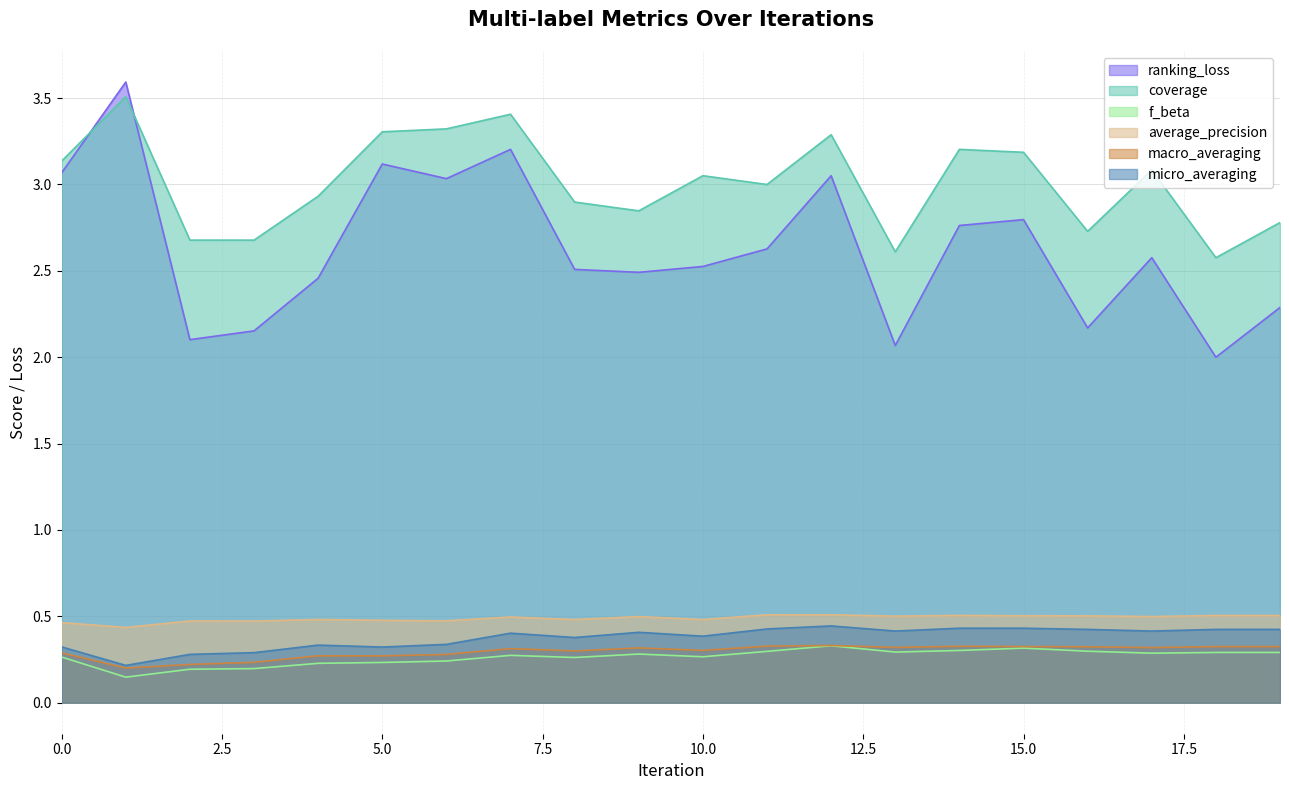

Reading left to right, transcribe all the data shown in this chart.

ranking_loss: 0=3.1	1=3.6	2=2.1	3=2.2	4=2.5	5=3.1	6=3.0	7=3.2	8=2.5	9=2.5	10=2.5	11=2.6	12=3.1	13=2.1	14=2.8	15=2.8	16=2.2	17=2.6	18=2.0	19=2.3
coverage: 0=3.1	1=3.5	2=2.7	3=2.7	4=2.9	5=3.3	6=3.3	7=3.4	8=2.9	9=2.8	10=3.1	11=3.0	12=3.3	13=2.6	14=3.2	15=3.2	16=2.7	17=3.1	18=2.6	19=2.8
f_beta: 0=0.3	1=0.1	2=0.2	3=0.2	4=0.2	5=0.2	6=0.2	7=0.3	8=0.3	9=0.3	10=0.3	11=0.3	12=0.3	13=0.3	14=0.3	15=0.3	16=0.3	17=0.3	18=0.3	19=0.3
average_precision: 0=0.5	1=0.4	2=0.5	3=0.5	4=0.5	5=0.5	6=0.5	7=0.5	8=0.5	9=0.5	10=0.5	11=0.5	12=0.5	13=0.5	14=0.5	15=0.5	16=0.5	17=0.5	18=0.5	19=0.5
macro_averaging: 0=0.3	1=0.2	2=0.2	3=0.2	4=0.3	5=0.3	6=0.3	7=0.3	8=0.3	9=0.3	10=0.3	11=0.3	12=0.3	13=0.3	14=0.3	15=0.3	16=0.3	17=0.3	18=0.3	19=0.3
micro_averaging: 0=0.3	1=0.2	2=0.3	3=0.3	4=0.3	5=0.3	6=0.3	7=0.4	8=0.4	9=0.4	10=0.4	11=0.4	12=0.4	13=0.4	14=0.4	15=0.4	16=0.4	17=0.4	18=0.4	19=0.4